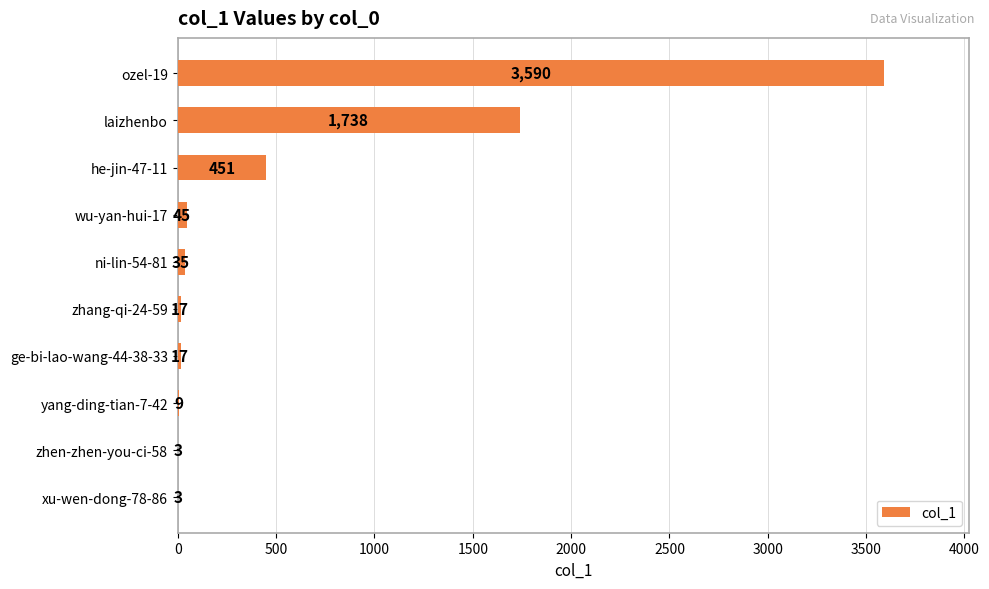

What is the maximum value shown in the chart?

3590